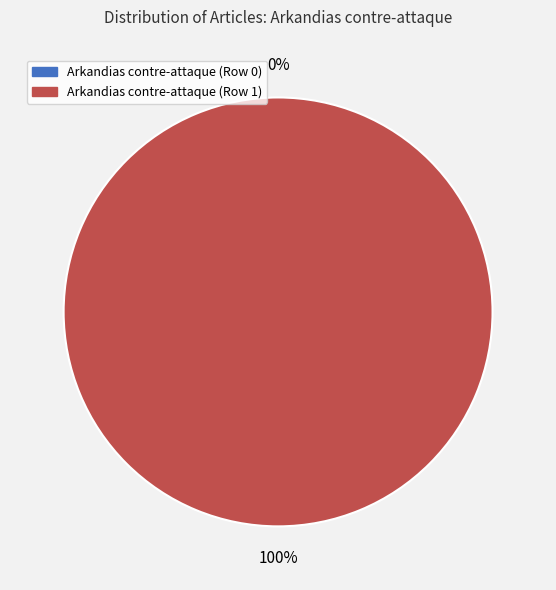

Is Arkandias contre-attaque (Row 1) the majority of the pie?

Yes